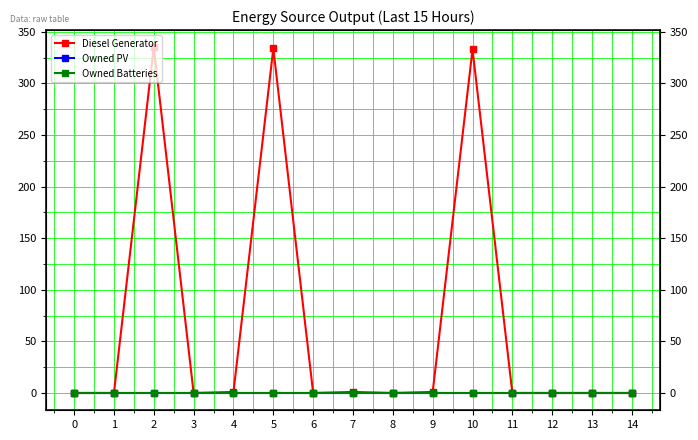

Is this an area chart (filled region under the line)?

No